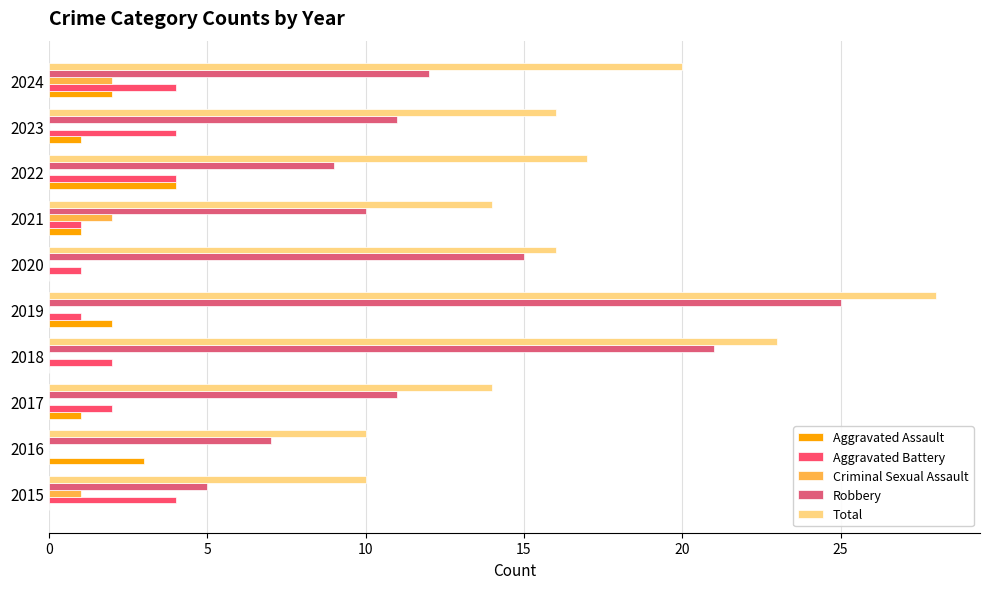

How many Criminal Sexual Assault values are between 0 and 1?

8